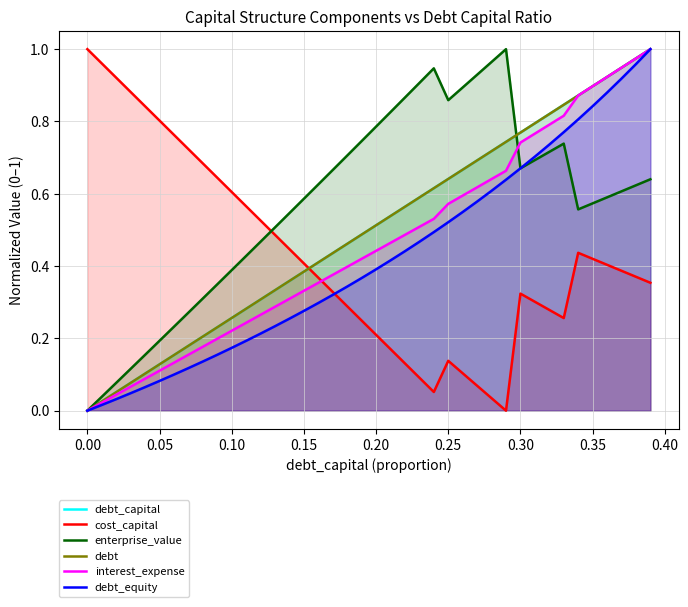

True or false: cost_capital and enterprise_value cross at least once.

True